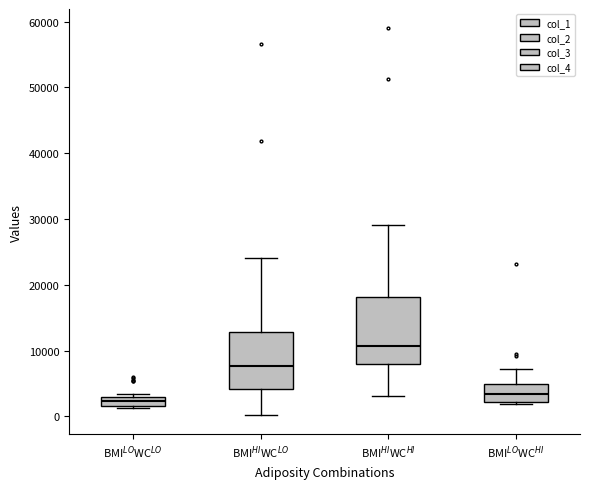

Which box has the lowest median line?

BMI$^{LO}$WC$^{LO}$